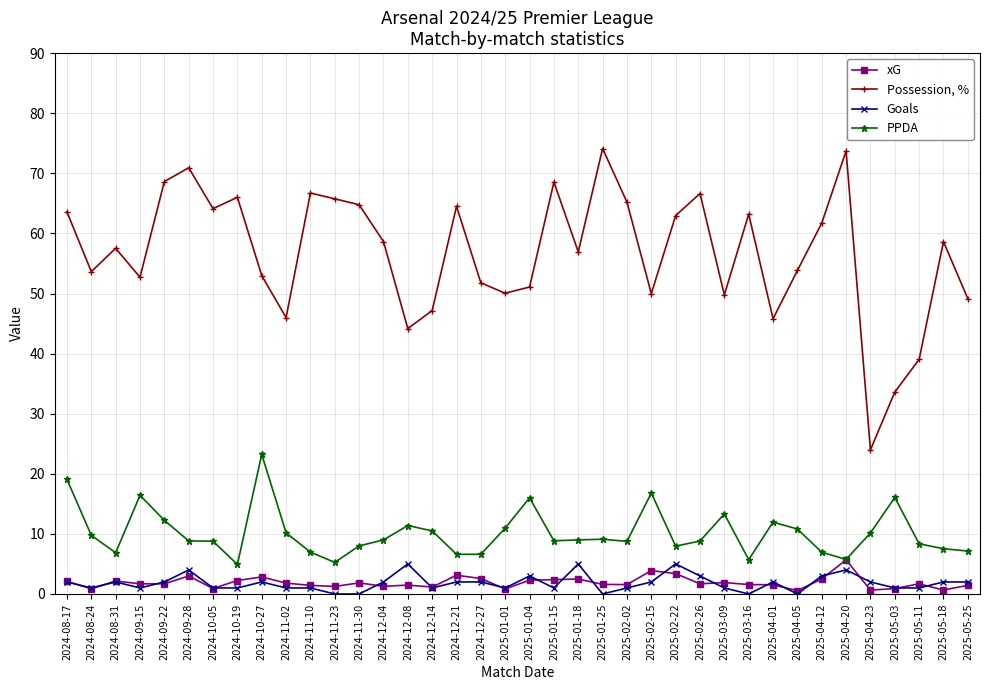

List the series in order of their peak value, lowest first.

Goals, xG, PPDA, Possession, %